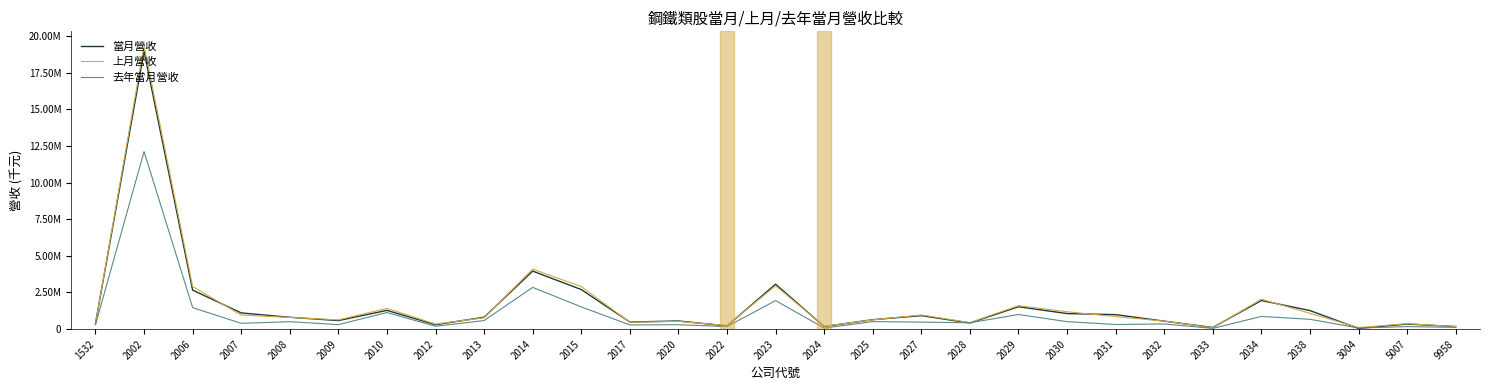

Which series has the widest spread of values?

上月營收